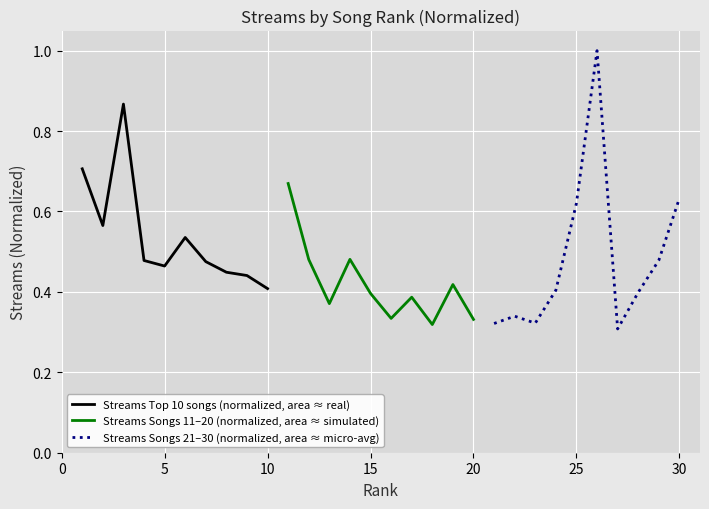

The value of Streams Top 10 songs (normalized, area ≈ real) at 10 is 0.3. True or false?

False